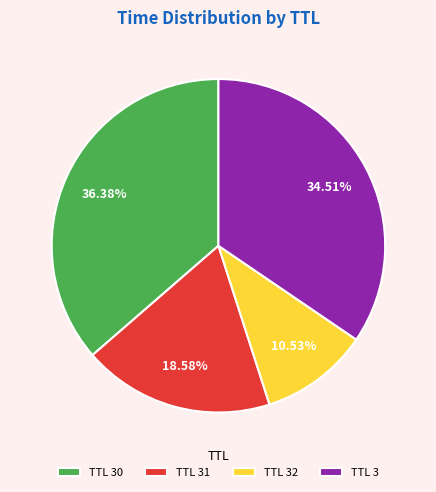

Is there a majority slice in this chart?

No